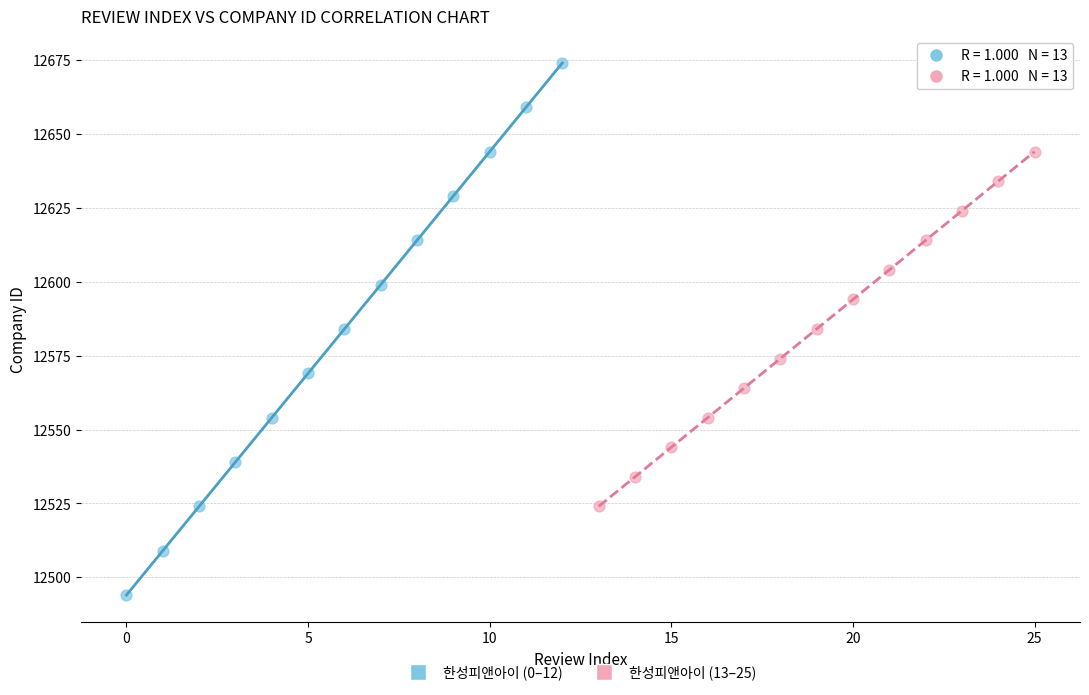

Which series reaches the minimum Y coordinate?

한성피앤아이 (0–12)